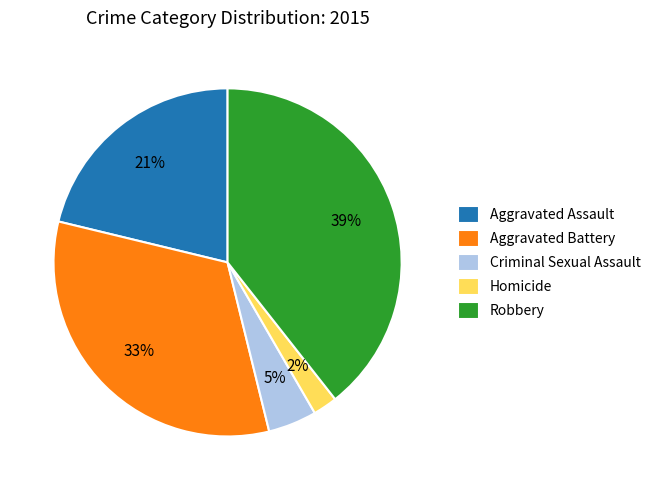

To the nearest percent, what percentage of the pie is Robbery?

39%